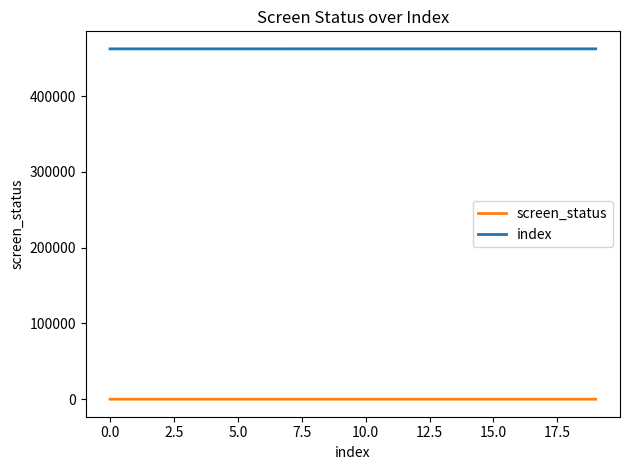

What is the minimum value for index?

462505